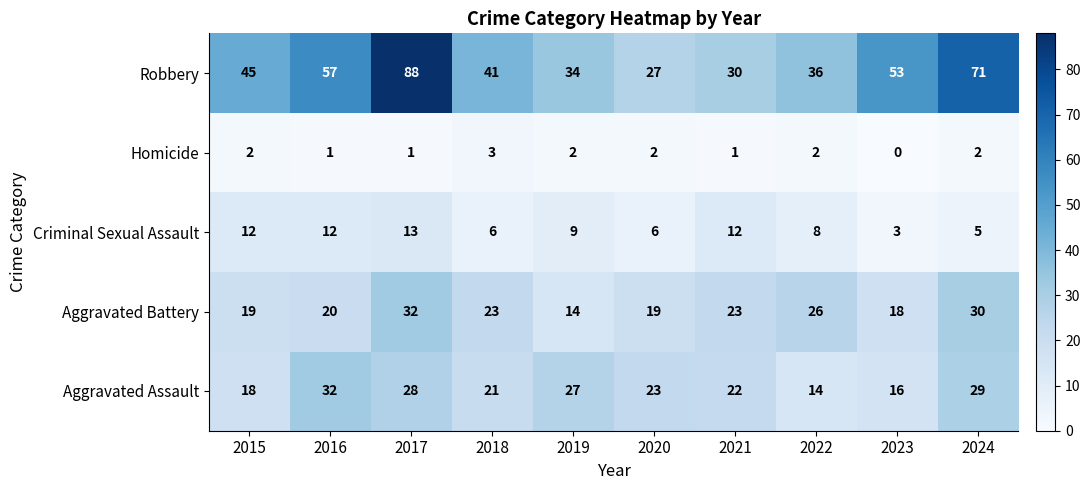

Read the Robbery value at 2015, to the nearest 5.

45